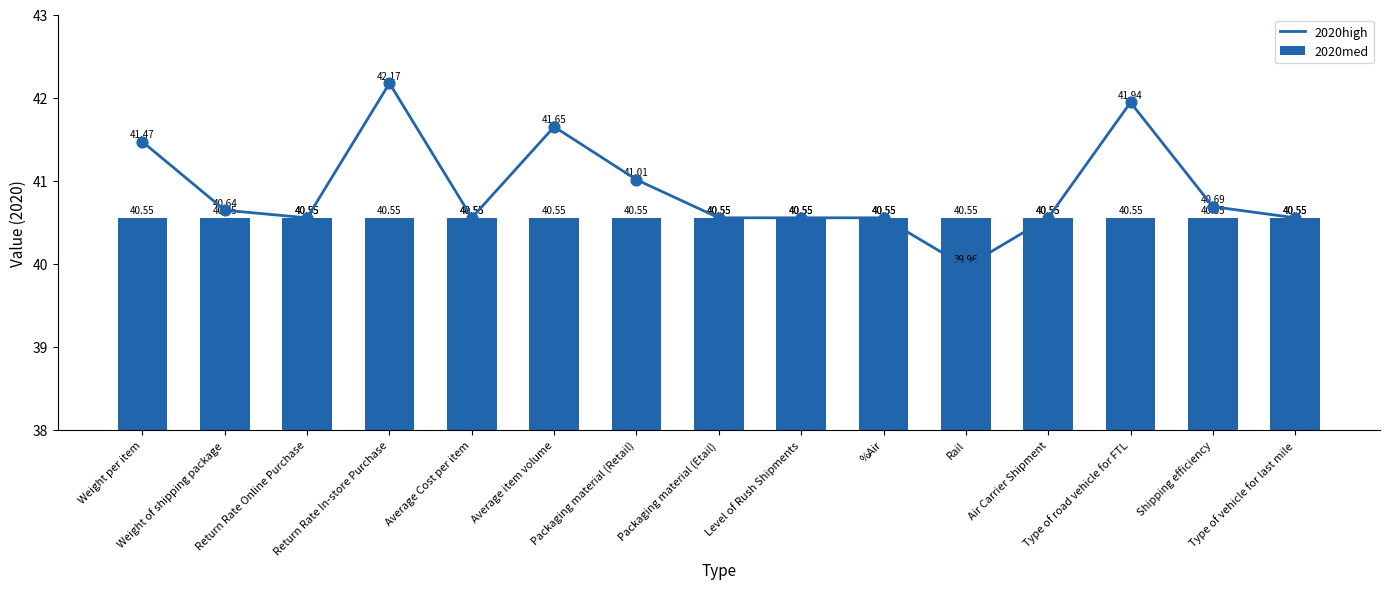

Which series has the largest Y range (max minus min)?

2020high